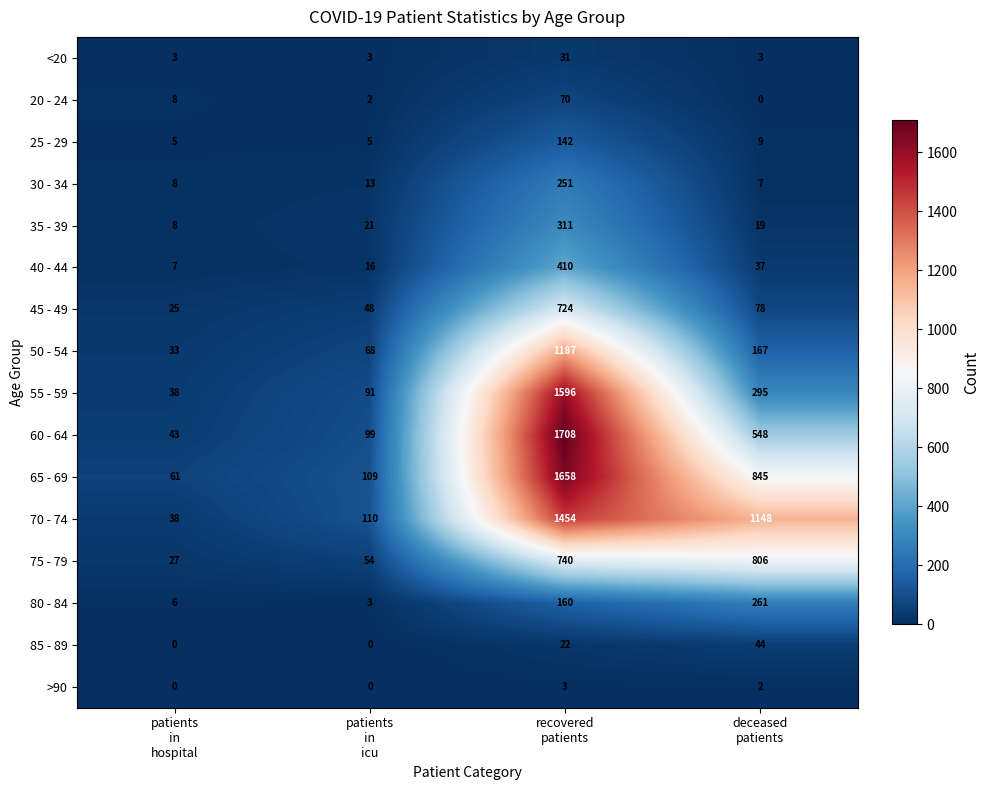

What is the maximum value for 55 - 59?

1596